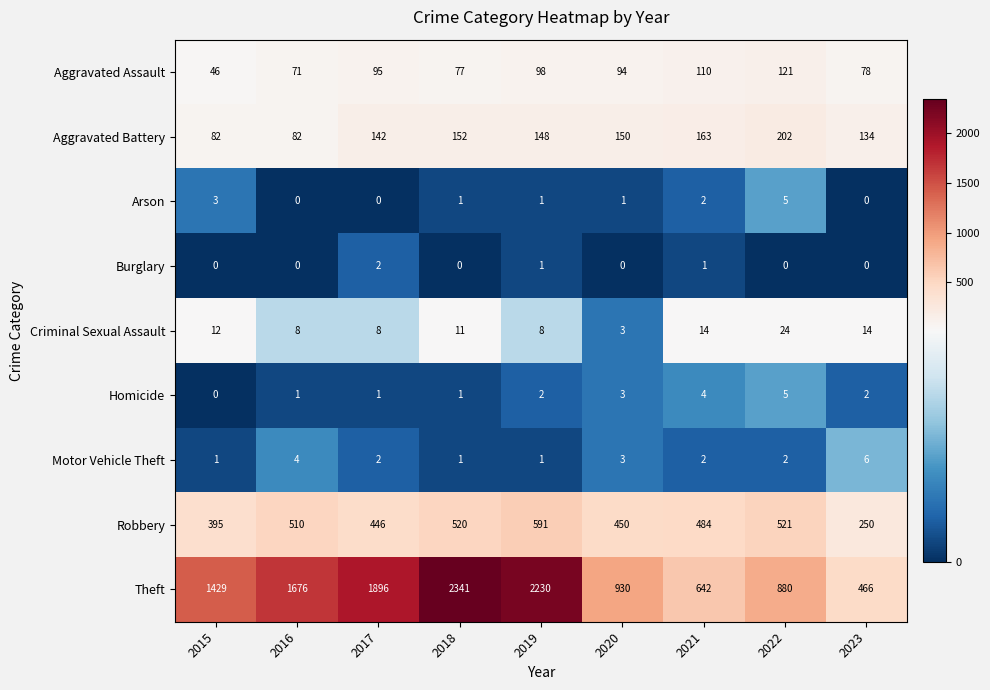

How many series are shown in this chart?

9